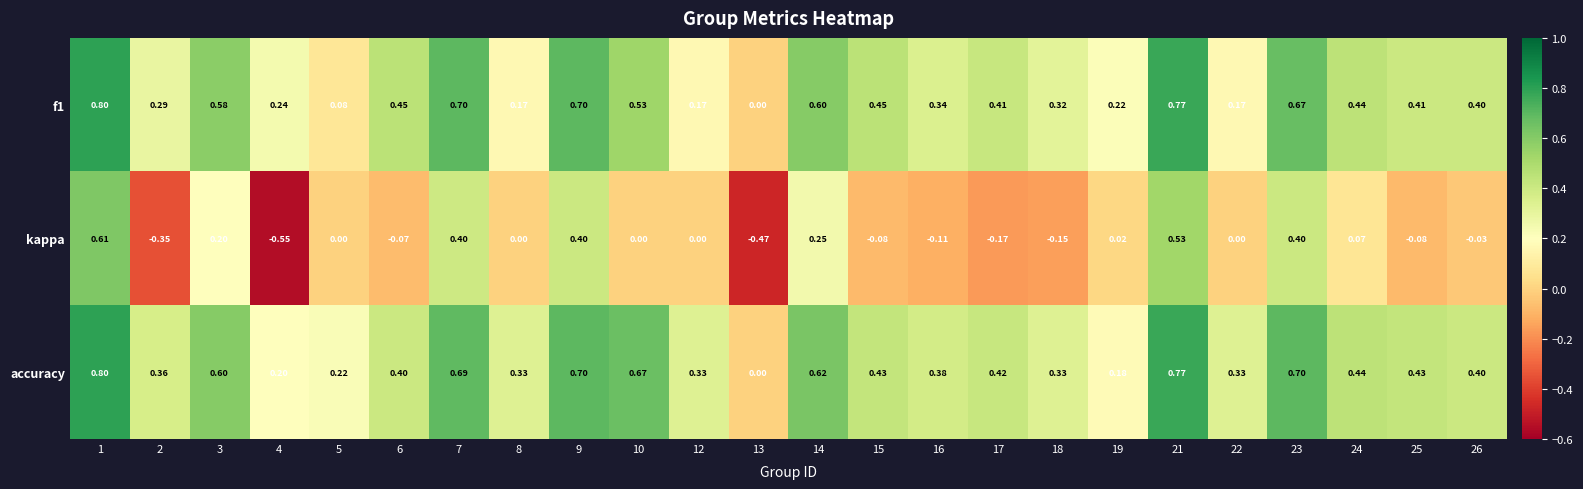

Between 4 and 25, which series saw the biggest shift?

kappa